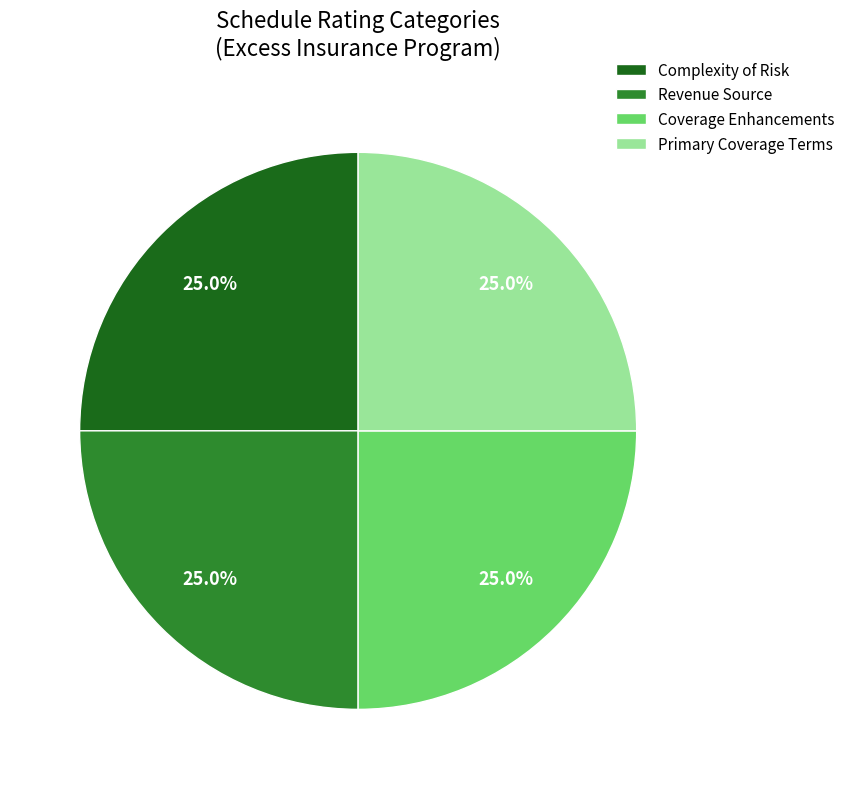

Count the number of slices in the pie.

4